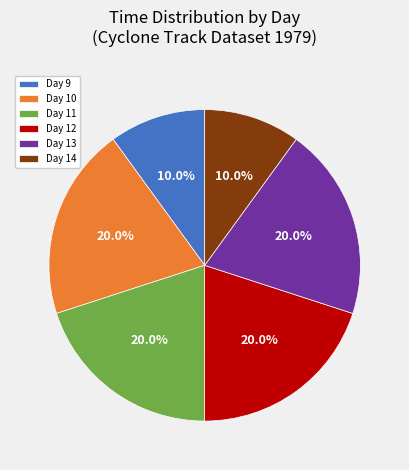

Is there a majority slice in this chart?

No